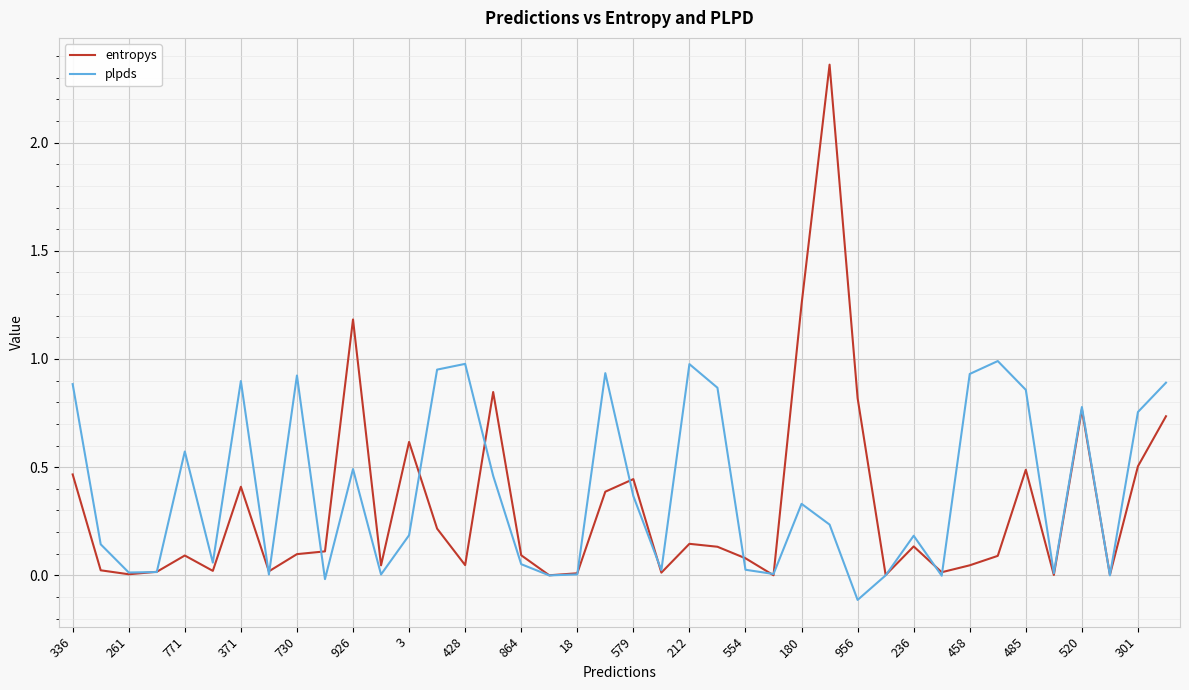

Rank the series by their maximum value, from lowest to highest.

plpds, entropys